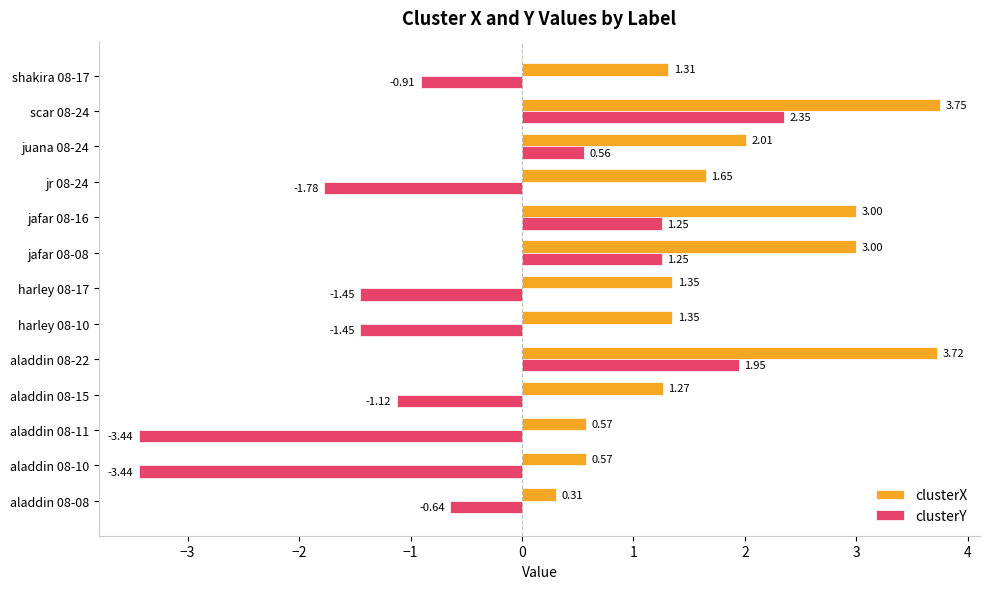

Which series has the widest spread of values?

clusterY